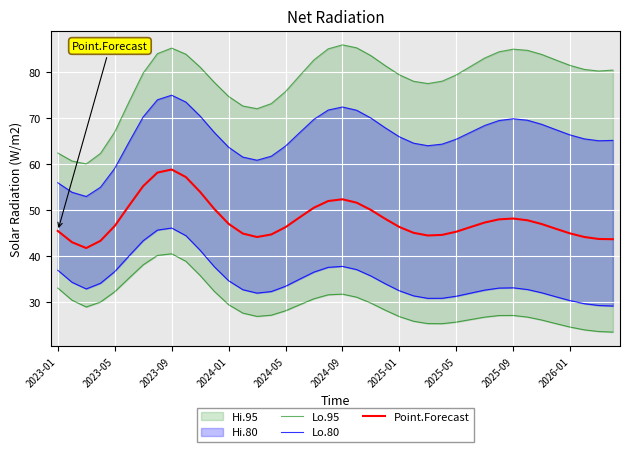

Reading right to left, transcribe all the data shown in this chart.

Lo.95: 23.5	23.7	24.0	24.6	25.4	26.2	26.8	27.1	27.1	26.8	26.3	25.7	25.4	25.4	25.9	26.9	28.3	29.8	31.1	31.8	31.6	30.8	29.5	28.2	27.2	26.9	27.7	29.5	32.4	35.8	38.9	40.5	40.2	38.1	35.3	32.3	30.1	29.0	30.5	33.1
Lo.80: 29.2	29.3	29.7	30.4	31.2	32.1	32.8	33.1	33.1	32.7	32.0	31.3	30.9	30.9	31.4	32.5	34.0	35.7	37.1	37.8	37.6	36.6	35.0	33.5	32.3	32.0	32.7	34.7	37.7	41.3	44.5	46.1	45.7	43.4	40.1	36.7	34.1	32.9	34.3	37.0
Point.Forecast: 43.7	43.8	44.2	45.0	46.0	47.0	47.8	48.2	48.0	47.3	46.3	45.3	44.6	44.5	45.1	46.4	48.1	50.1	51.6	52.4	52.0	50.6	48.5	46.3	44.7	44.2	44.9	47.0	50.3	54.0	57.2	58.8	58.2	55.2	51.0	46.6	43.4	41.8	43.1	45.5